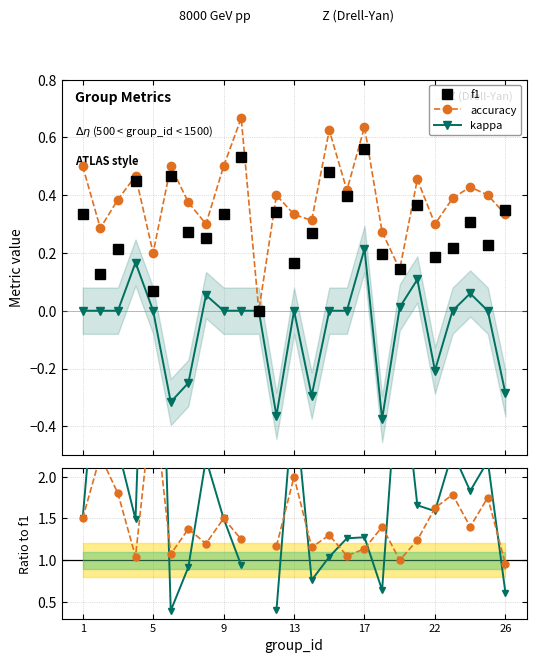

True or false: kappa and accuracy intersect in this chart.

False